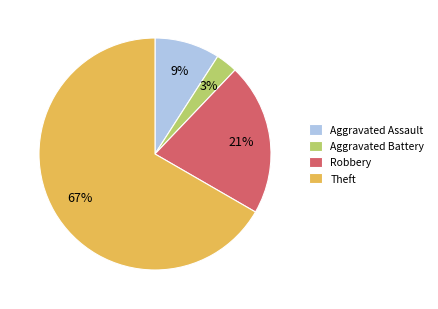

To the nearest percent, what percentage of the pie is Aggravated Battery?

3%